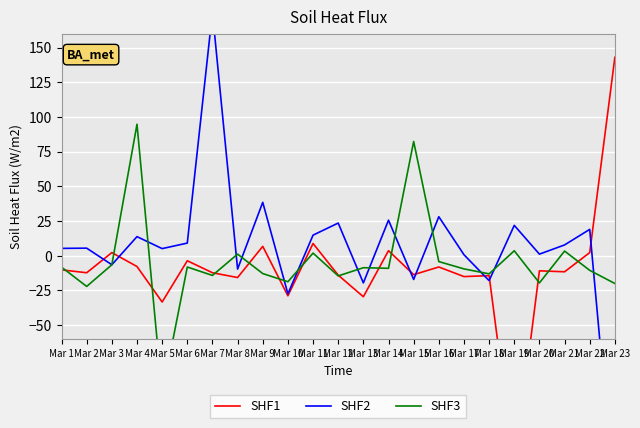

Reading left to right, list all the values displayed in this chart.

SHF1: Mar 1=-10.3	Mar 2=-12.4	Mar 3=2.2	Mar 4=-7.9	Mar 5=-33.5	Mar 6=-3.7	Mar 7=-12.4	Mar 8=-15.8	Mar 9=6.7	Mar 10=-29.0	Mar 11=8.7	Mar 12=-14.1	Mar 13=-29.7	Mar 14=3.6	Mar 15=-13.7	Mar 16=-8.2	Mar 17=-15.1	Mar 18=-14.4	Mar 19=-153.5	Mar 20=-11.0	Mar 21=-11.7	Mar 22=2.2	Mar 23=143.0
SHF2: Mar 1=5.2	Mar 2=5.4	Mar 3=-6.6	Mar 4=13.7	Mar 5=5.0	Mar 6=9.0	Mar 7=175.5	Mar 8=-9.7	Mar 9=38.4	Mar 10=-27.6	Mar 11=14.8	Mar 12=23.5	Mar 13=-19.7	Mar 14=25.5	Mar 15=-17.2	Mar 16=28.0	Mar 17=0.6	Mar 18=-18.0	Mar 19=21.8	Mar 20=1.1	Mar 21=7.7	Mar 22=18.9	Mar 23=-180.3
SHF3: Mar 1=-8.3	Mar 2=-22.2	Mar 3=-6.6	Mar 4=94.7	Mar 5=-100.1	Mar 6=-8.2	Mar 7=-14.3	Mar 8=1.1	Mar 9=-13.0	Mar 10=-18.9	Mar 11=1.8	Mar 12=-14.6	Mar 13=-8.7	Mar 14=-9.2	Mar 15=82.3	Mar 16=-4.3	Mar 17=-9.6	Mar 18=-13.2	Mar 19=3.5	Mar 20=-19.7	Mar 21=3.3	Mar 22=-10.6	Mar 23=-20.1